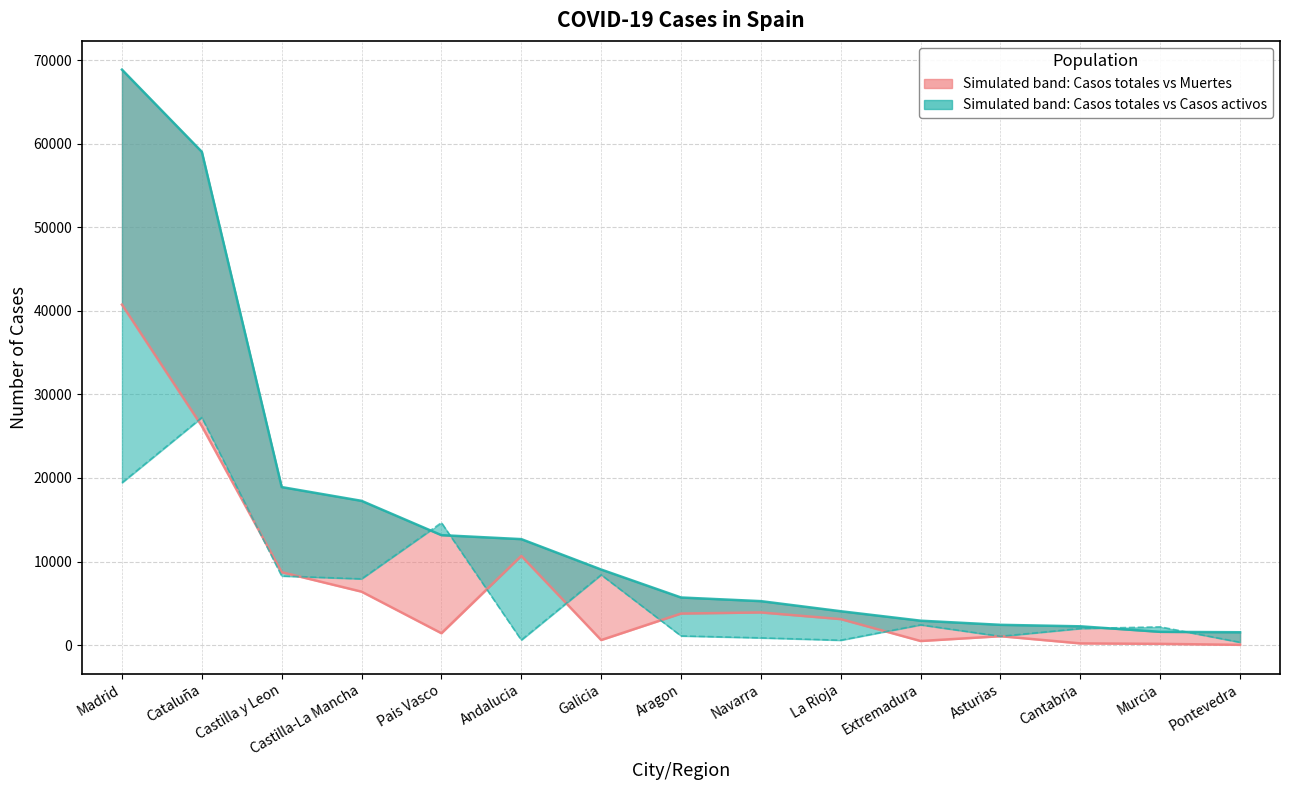

True or false: Casos activos has a value of 11938 at Castilla-La Mancha.

False